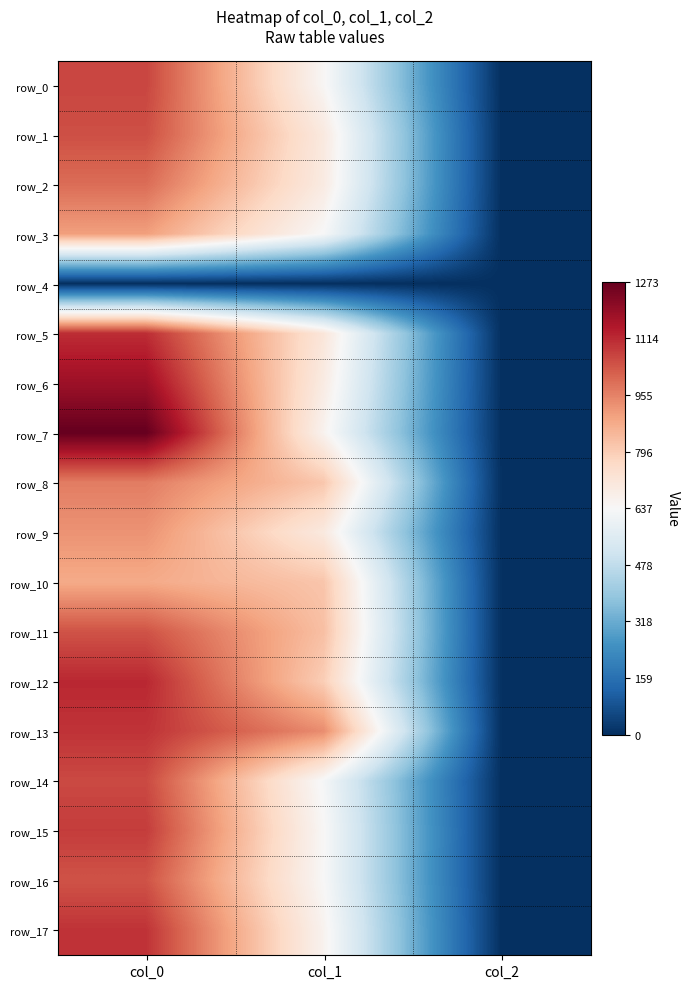

What is the sum of all row_17 values?

1756.8